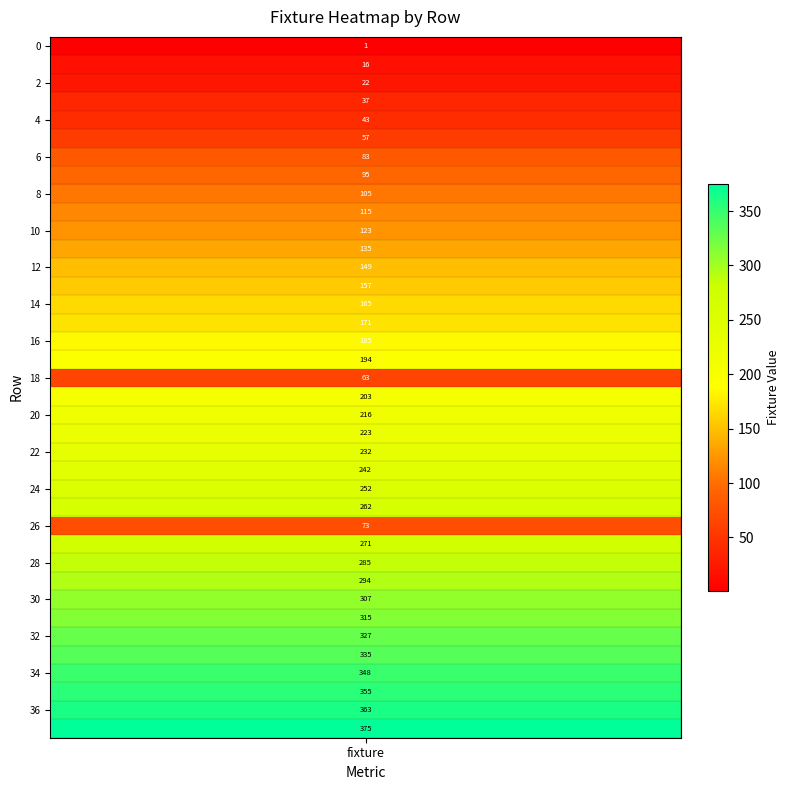

What is the average value?

189